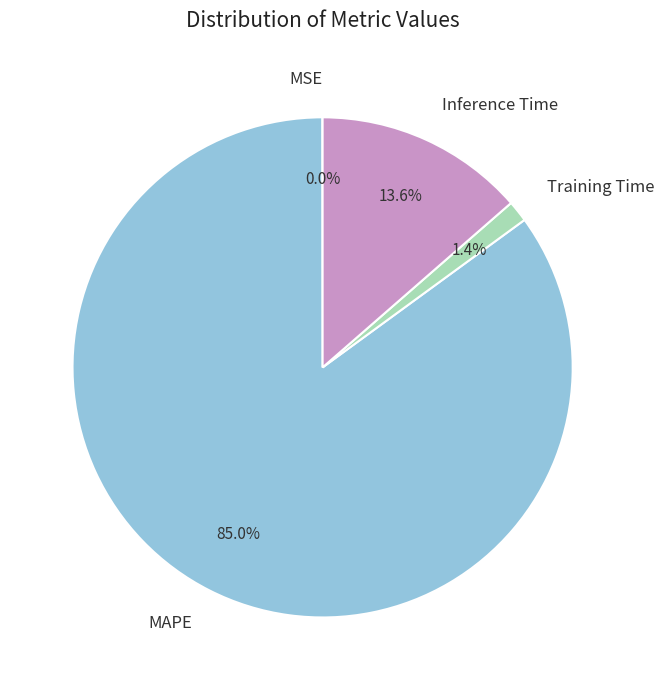

What is the majority slice?

MAPE